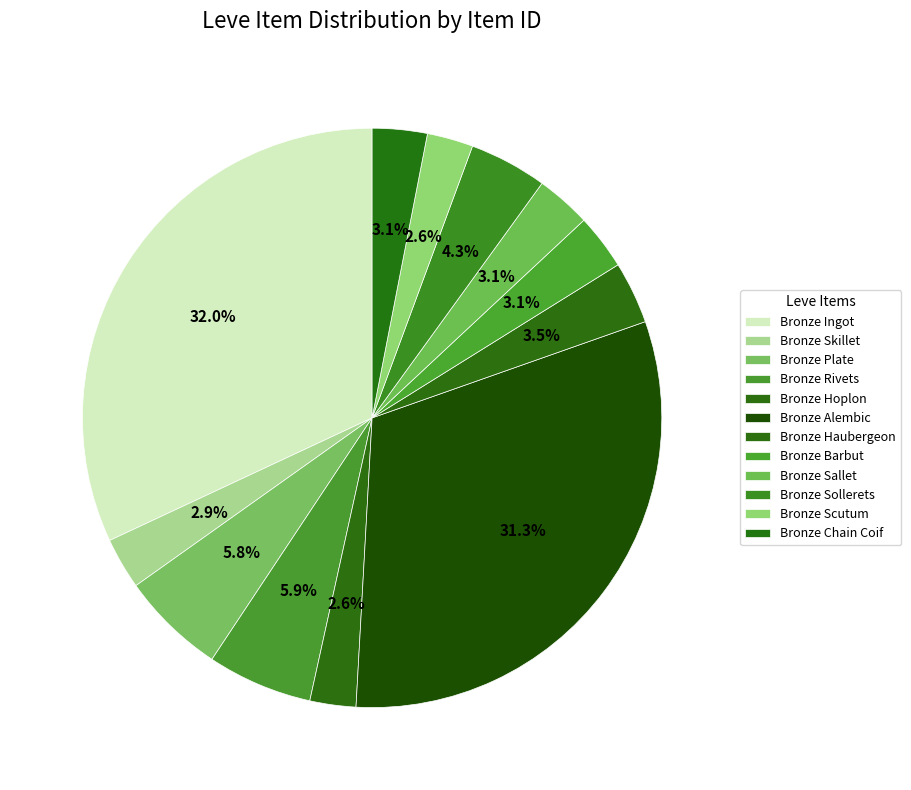

What is the change in value from Bronze Alembic to Bronze Haubergeon?

-24114